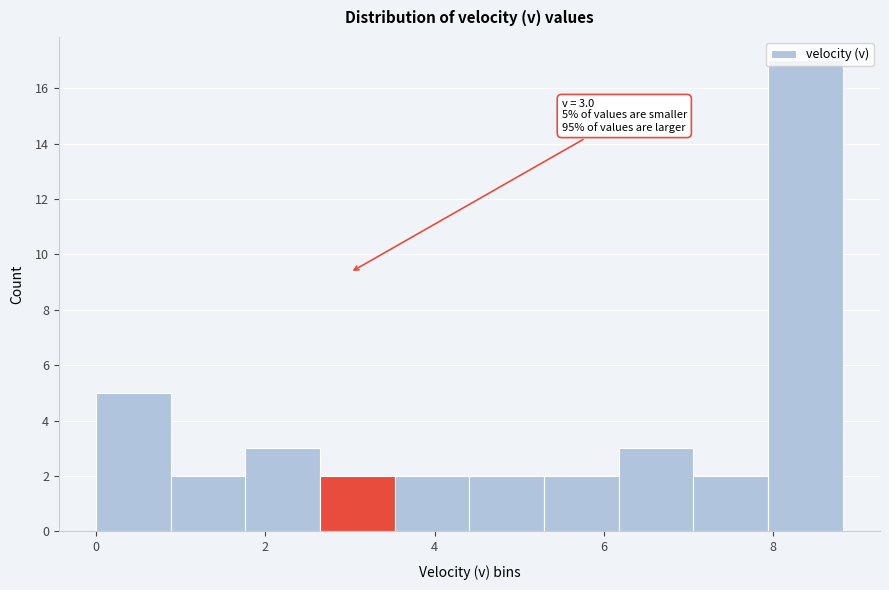

Which range on the x-axis has the tallest bar?

8.0 to 8.8